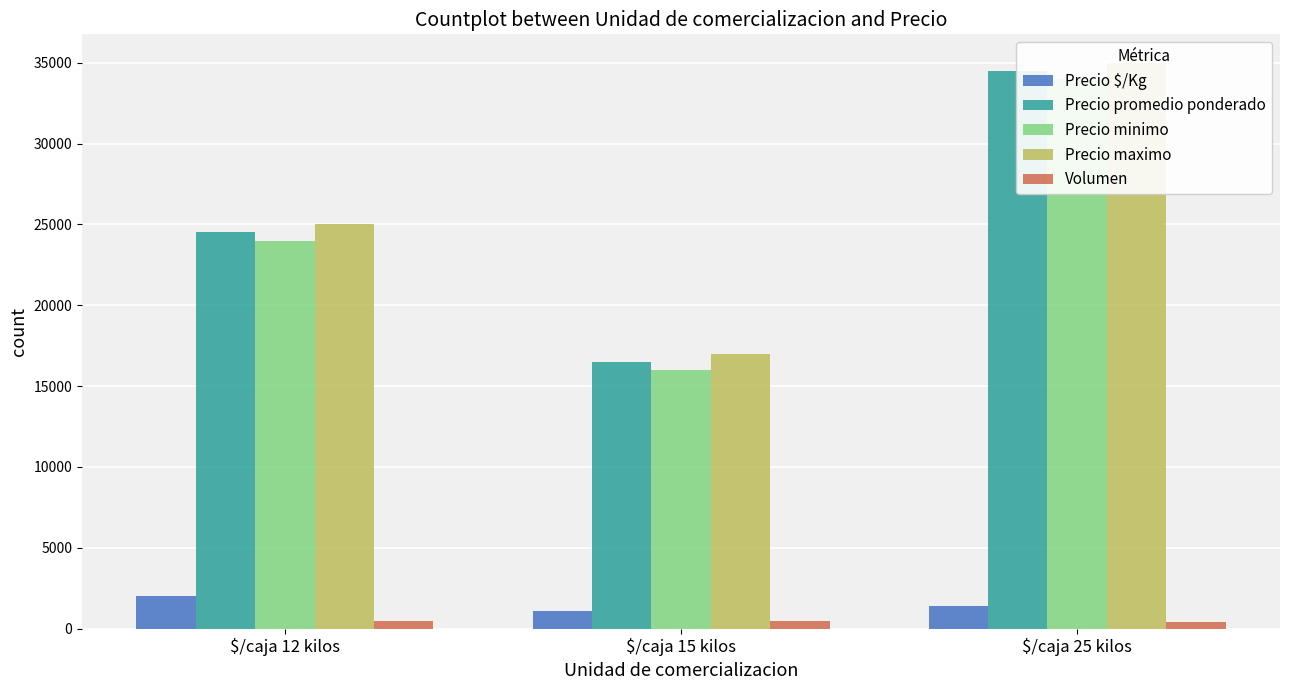

What is the difference between the second highest and minimum values in the Volumen series?

80